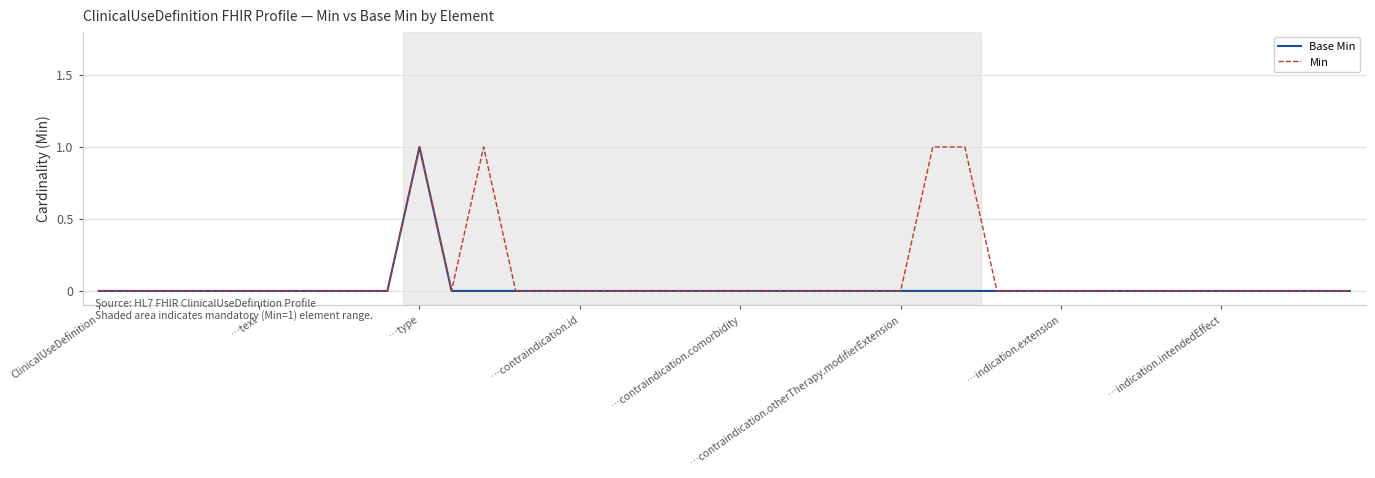

Does the chart have visible grid lines?

Yes